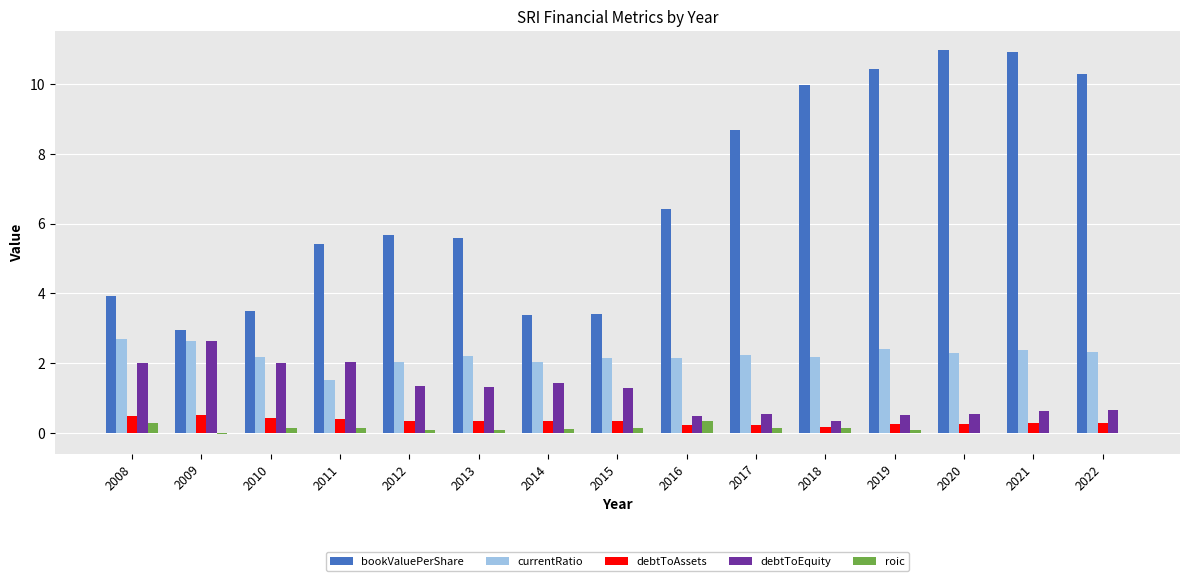

The roic series shows 0.1 at 2012. True or false?

True